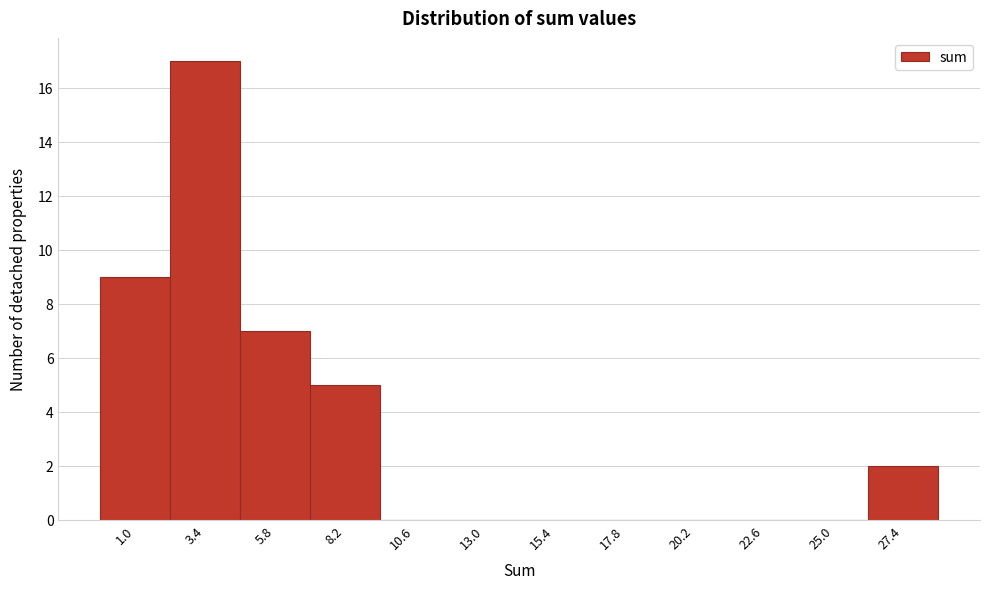

Reading right to left, list all the values displayed in this chart.

27.4=2	25.0=0	22.6=0	20.2=0	17.8=0	15.4=0	13.0=0	10.6=0	8.2=5	5.8=7	3.4=17	1.0=9